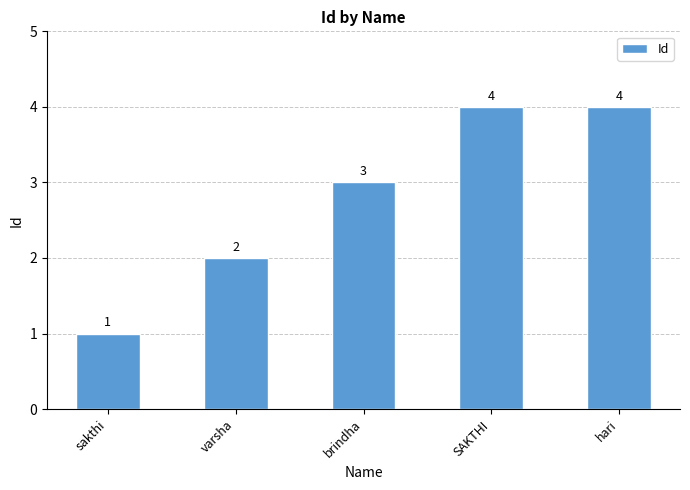

The value at brindha is 3. True or false?

True